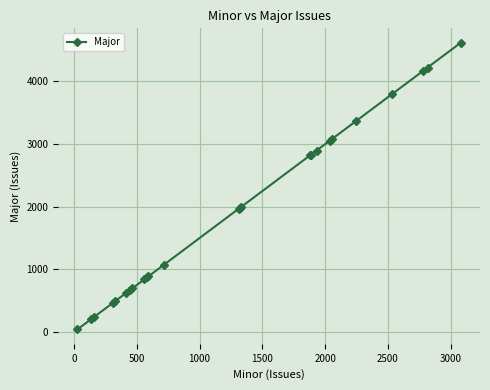

What is the maximum value shown in the chart?

4620